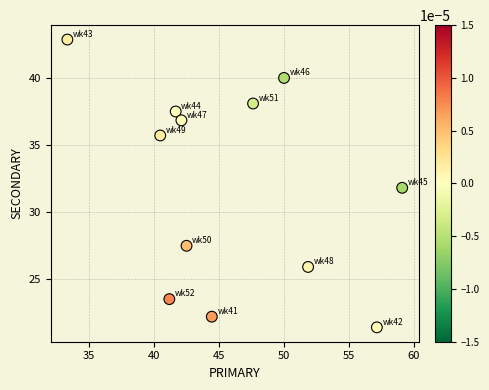

What is the range of X values (max minus min)?

25.8